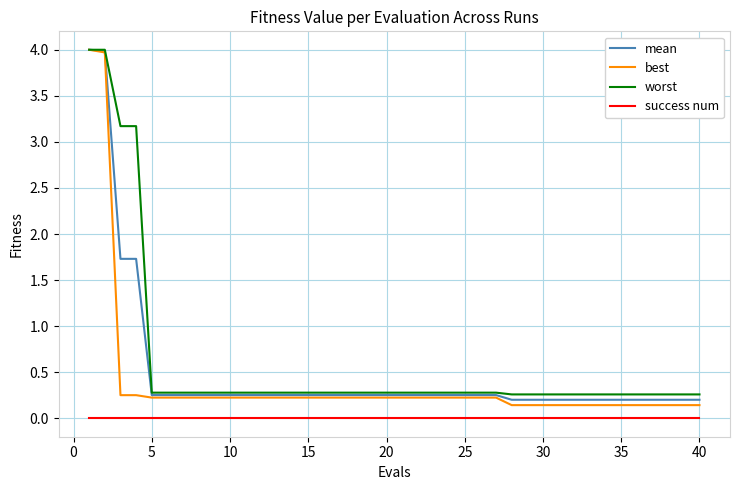

Does the chart display data point markers on the line(s)?

No